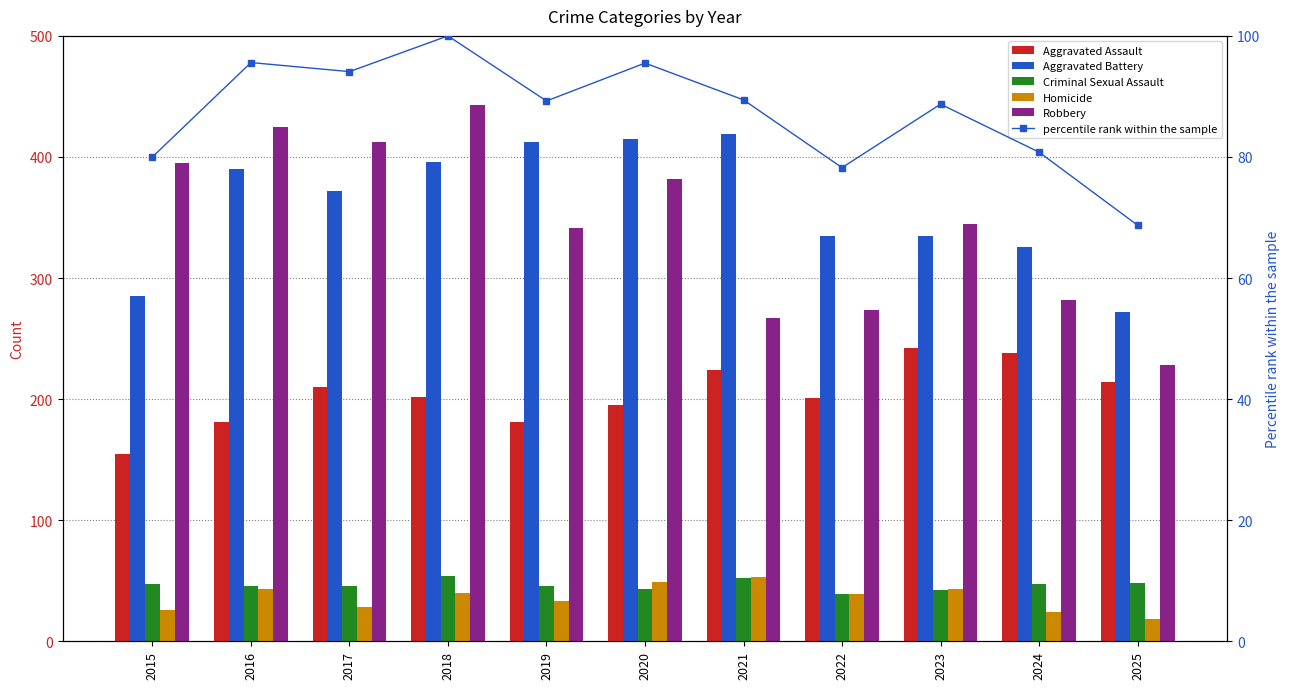

What is the value of the Robbery bar at the 5th from the left?

341.0